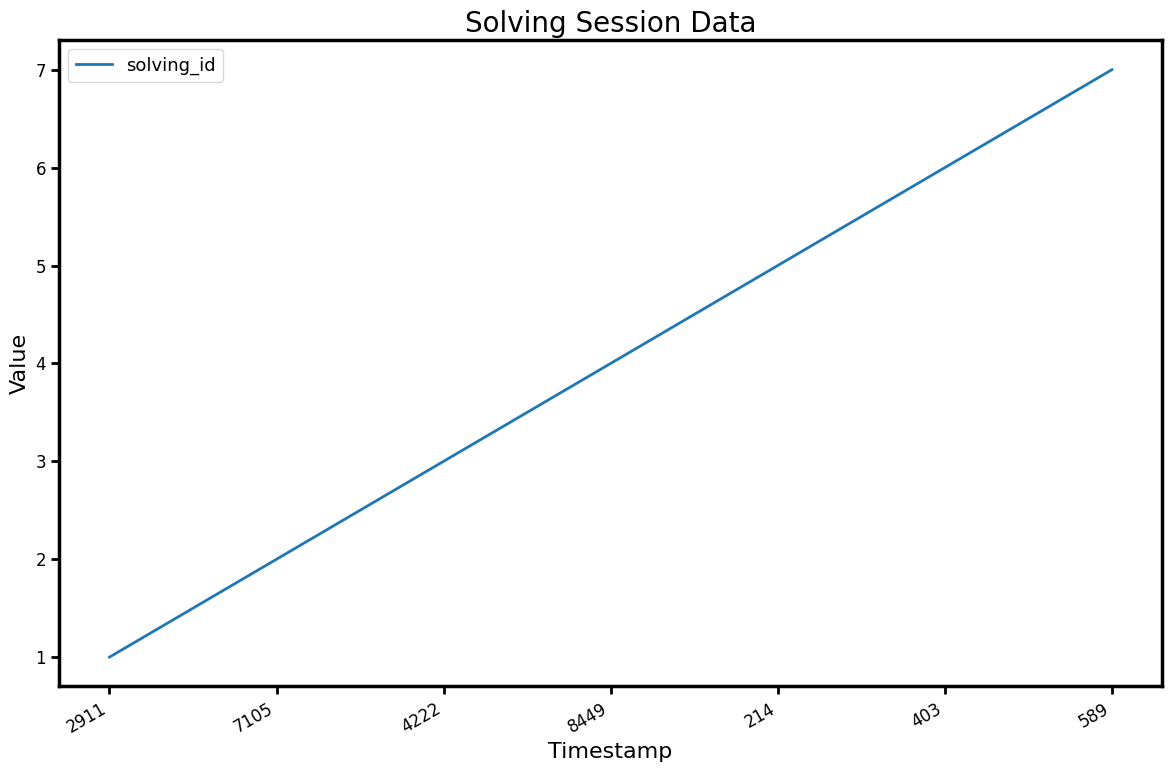

Rank the categories by value from highest to lowest.

589, 403, 214, 8449, 4222, 7105, 2911